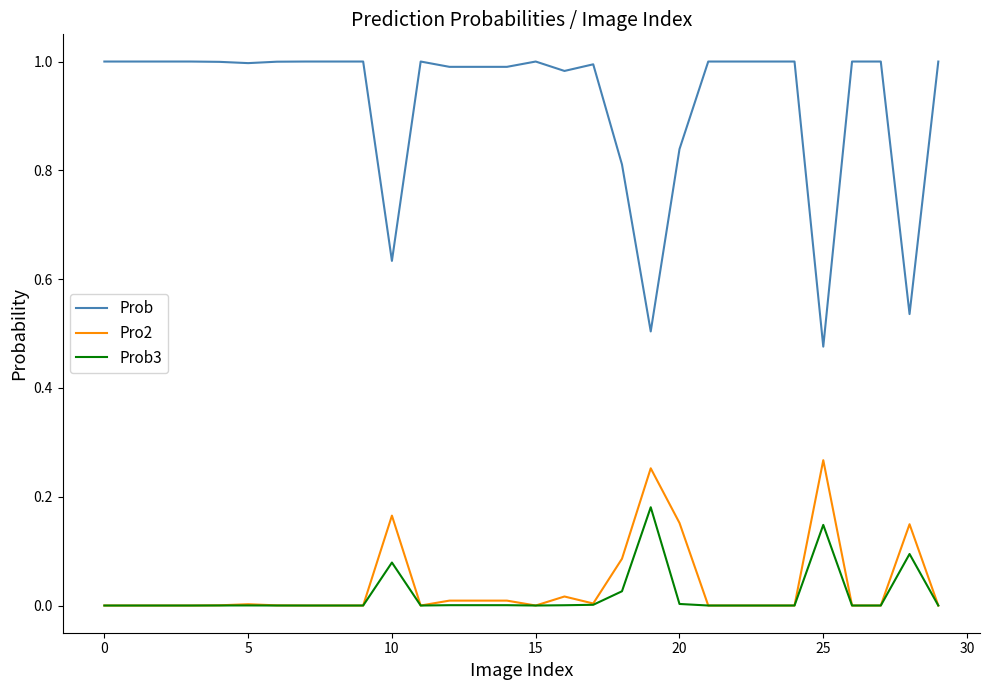

True or false: Prob3 and Prob intersect in this chart.

False